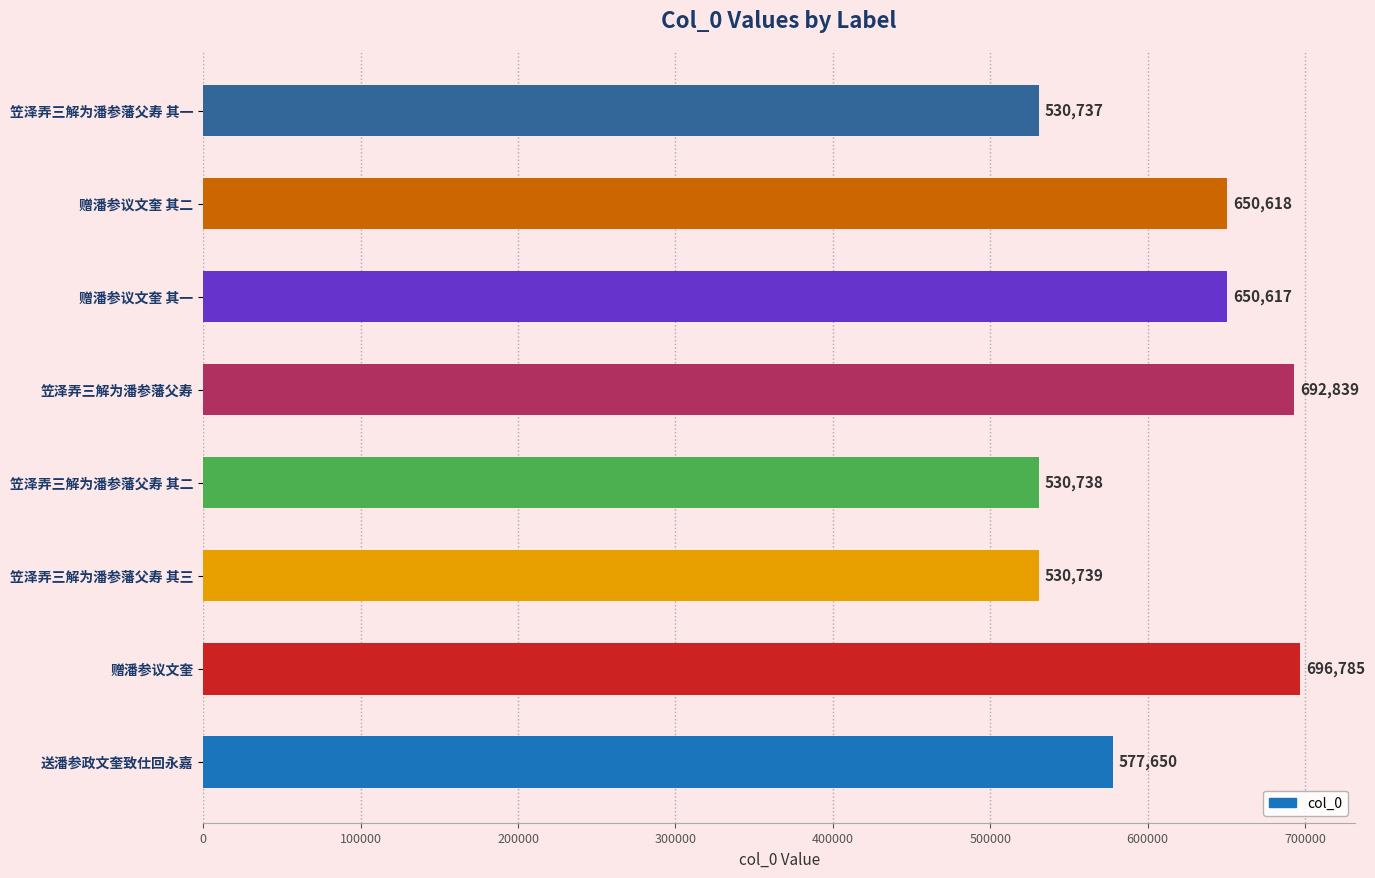

True or false: the data shows 790833 at 笠泽弄三解为潘参藩父寿 其二.

False